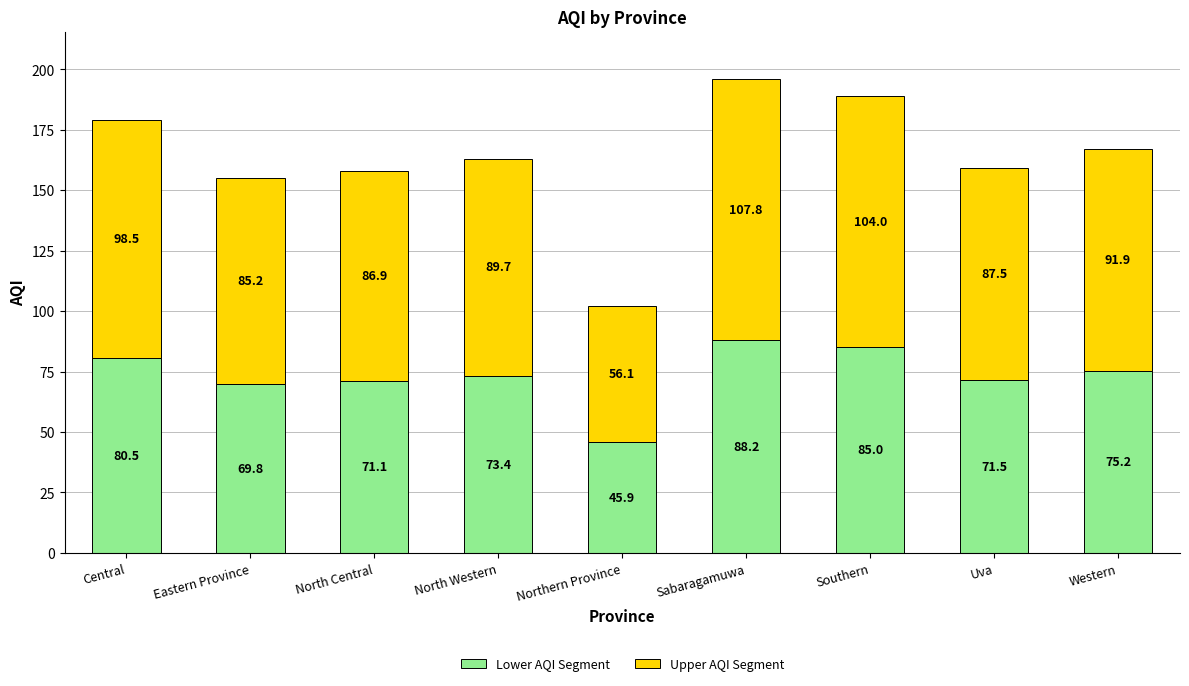

At which category is the sum across all series the highest?

Sabaragamuwa